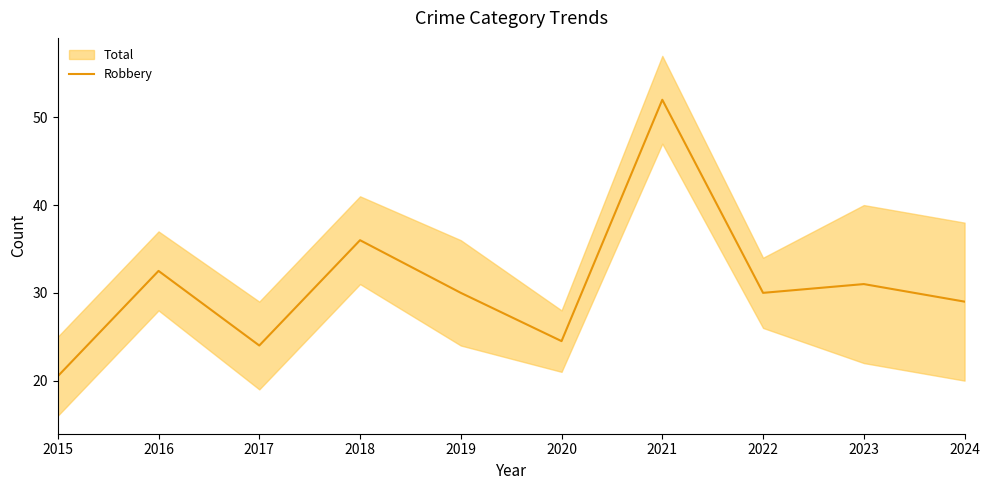

What is the minimum value shown in the chart?

20.5